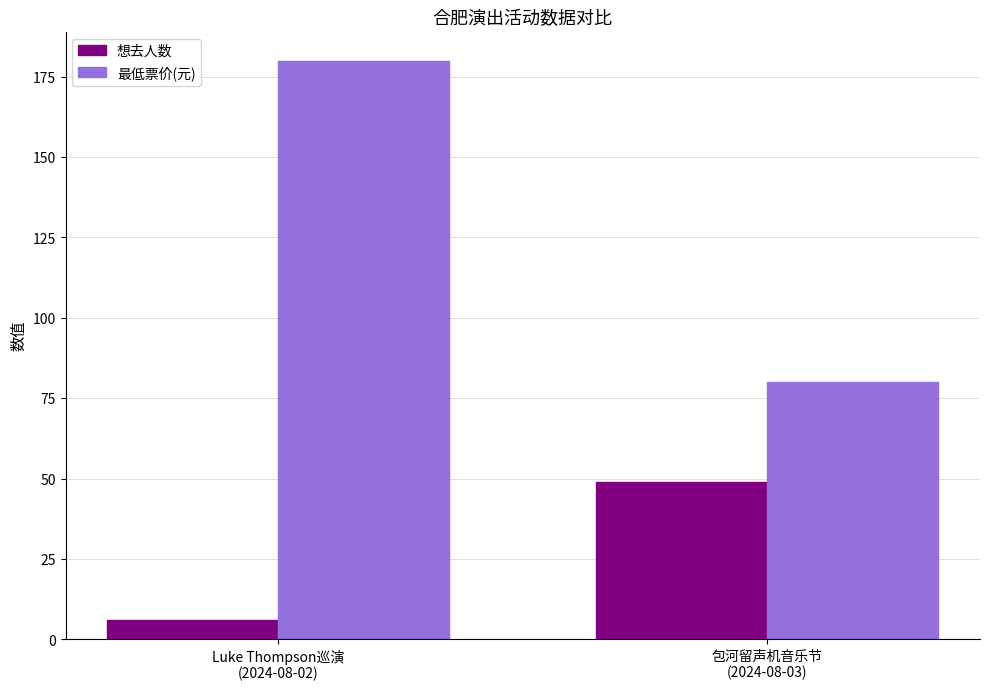

What is the highest value of the 最低票价(元) series?

180